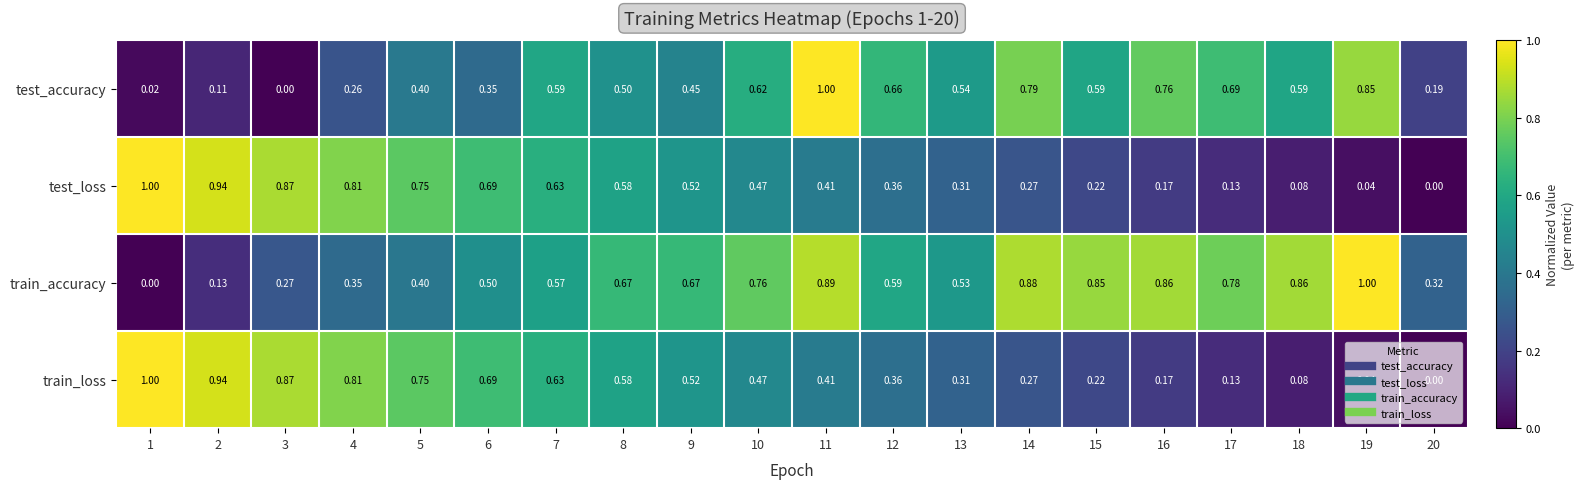

How many values in train_loss are above zero?

19